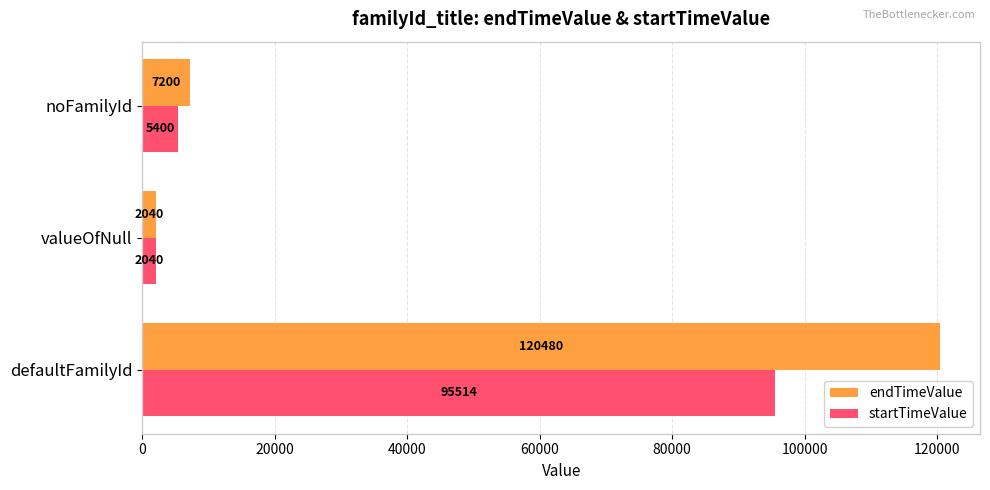

The value of endTimeValue at defaultFamilyId is 33077. True or false?

False